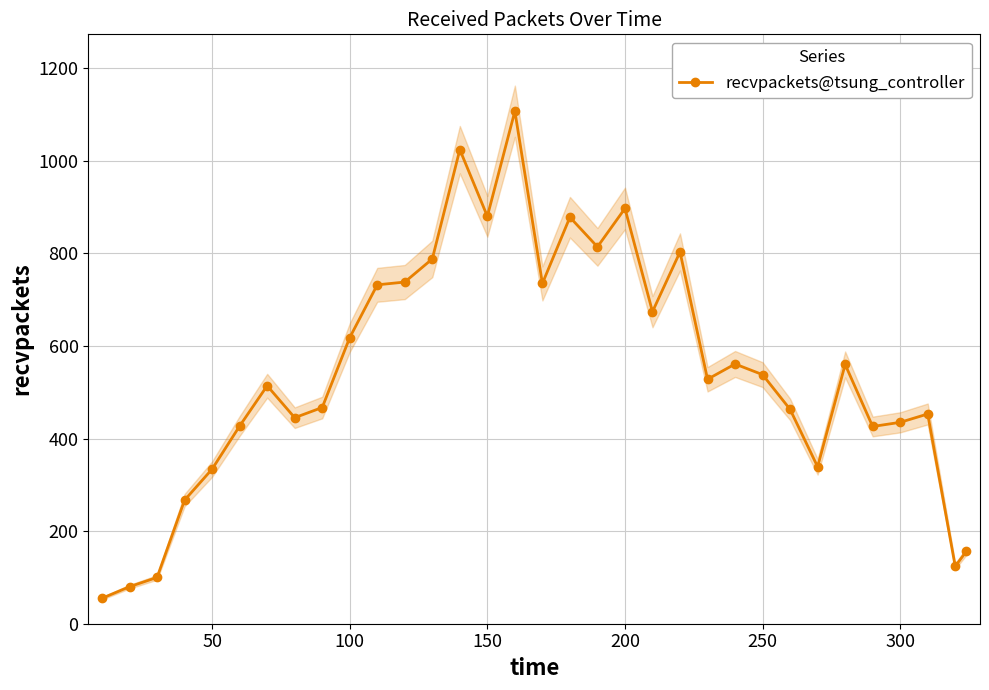

What is the lowest value of the recvpackets@tsung_controller series?

55